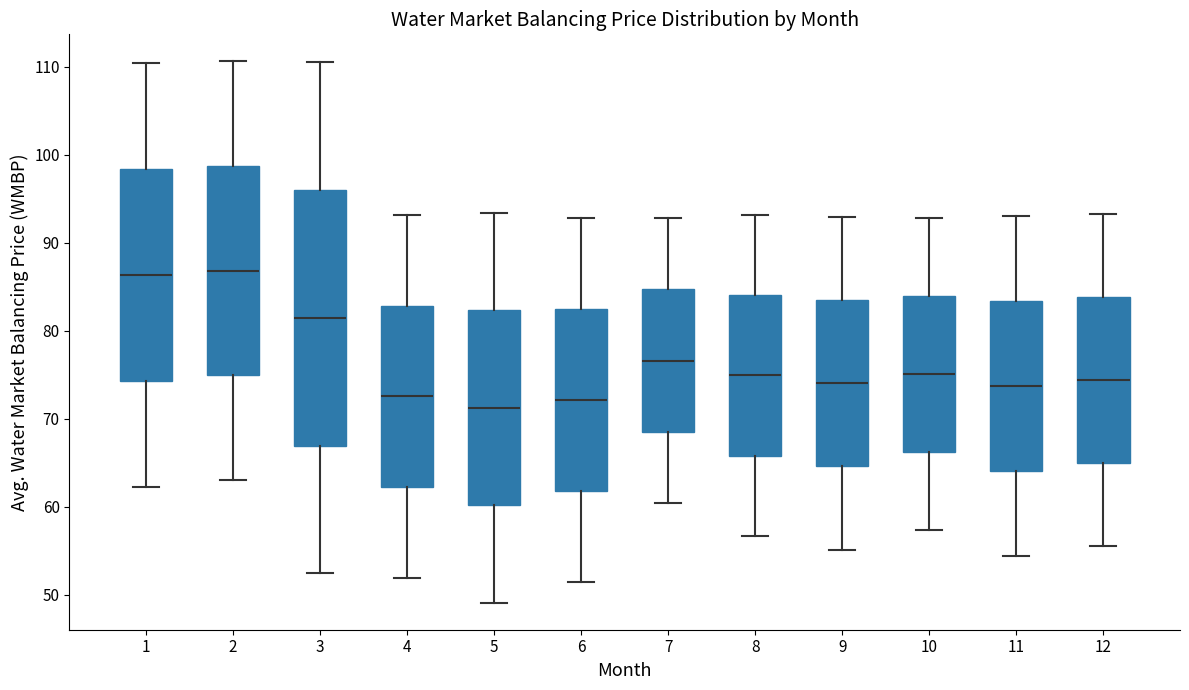

Reading left to right, transcribe this box plot: for each box, give where its median line is, the range the box spans, and where its two whiskers end, as read against the y-axis. The values are not printed on the chart, so give them approximately, as read against the axis.

1: median 86, box 74 to 98, whiskers 62 to 110
2: median 87, box 75 to 99, whiskers 63 to 111
3: median 81, box 67 to 96, whiskers 52 to 111
4: median 73, box 62 to 83, whiskers 52 to 93
5: median 71, box 60 to 82, whiskers 49 to 93
6: median 72, box 62 to 83, whiskers 51 to 93
7: median 77, box 68 to 85, whiskers 60 to 93
8: median 75, box 66 to 84, whiskers 57 to 93
9: median 74, box 65 to 84, whiskers 55 to 93
10: median 75, box 66 to 84, whiskers 57 to 93
11: median 74, box 64 to 83, whiskers 54 to 93
12: median 74, box 65 to 84, whiskers 56 to 93